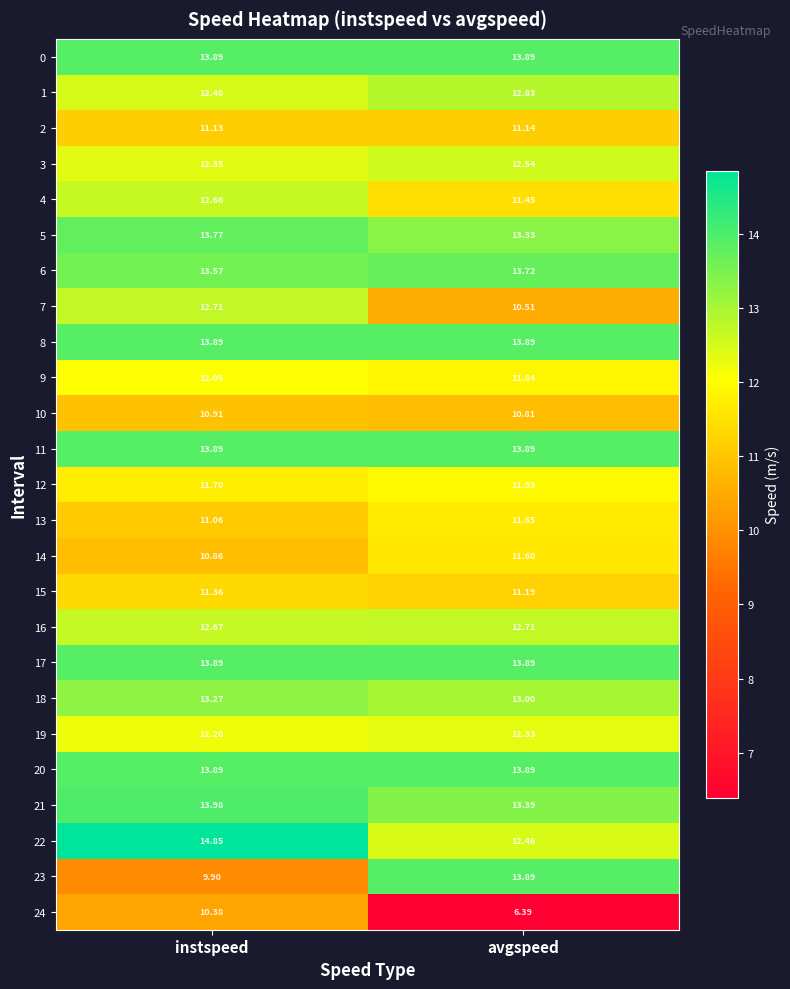

Which category has the highest value across all series?

instspeed